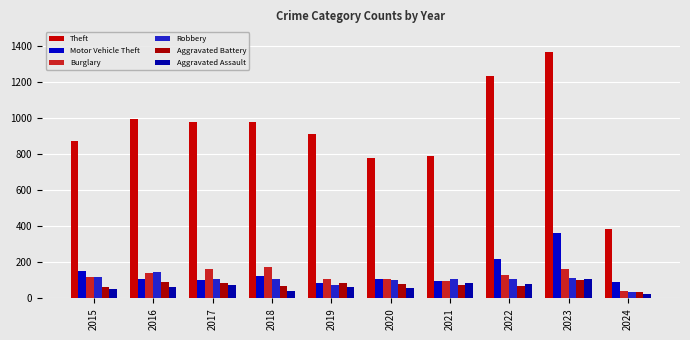

Reading right to left, extract all data points from this chart.

Theft: 388	1368	1235	791	782	914	977	979	999	874
Motor Vehicle Theft: 90	364	219	96	109	84	127	104	110	152
Burglary: 43	161	132	95	110	110	176	162	139	121
Robbery: 34	114	108	105	102	75	107	105	144	117
Aggravated Battery: 35	102	71	75	82	88	70	83	93	64
Aggravated Assault: 25	110	78	86	56	65	43	72	66	54